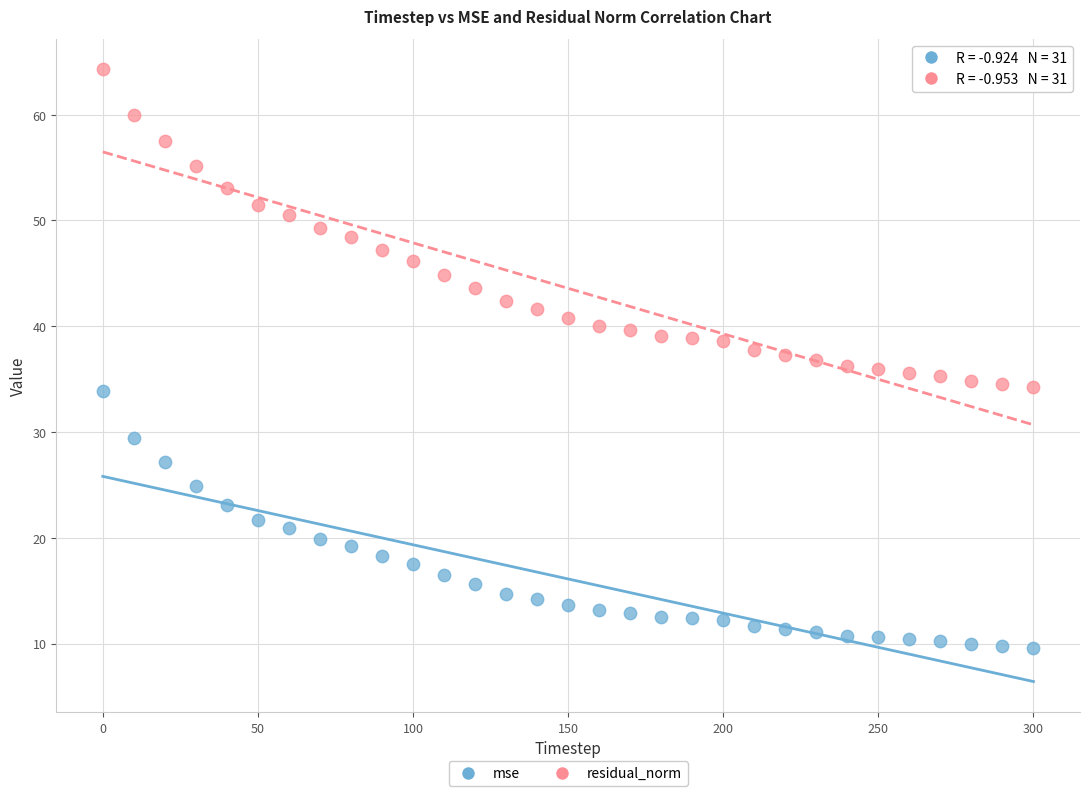

Across all data points, what is the range of X values (max minus min)?

300.0